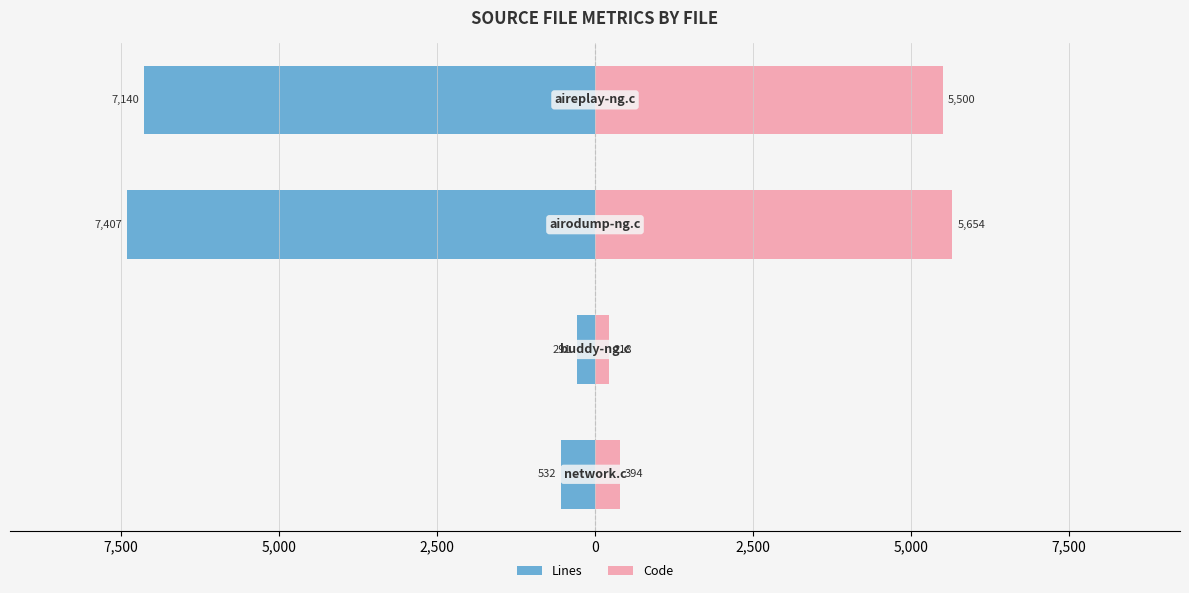

What is the difference between the maximum and second lowest values in the Code series?

5260